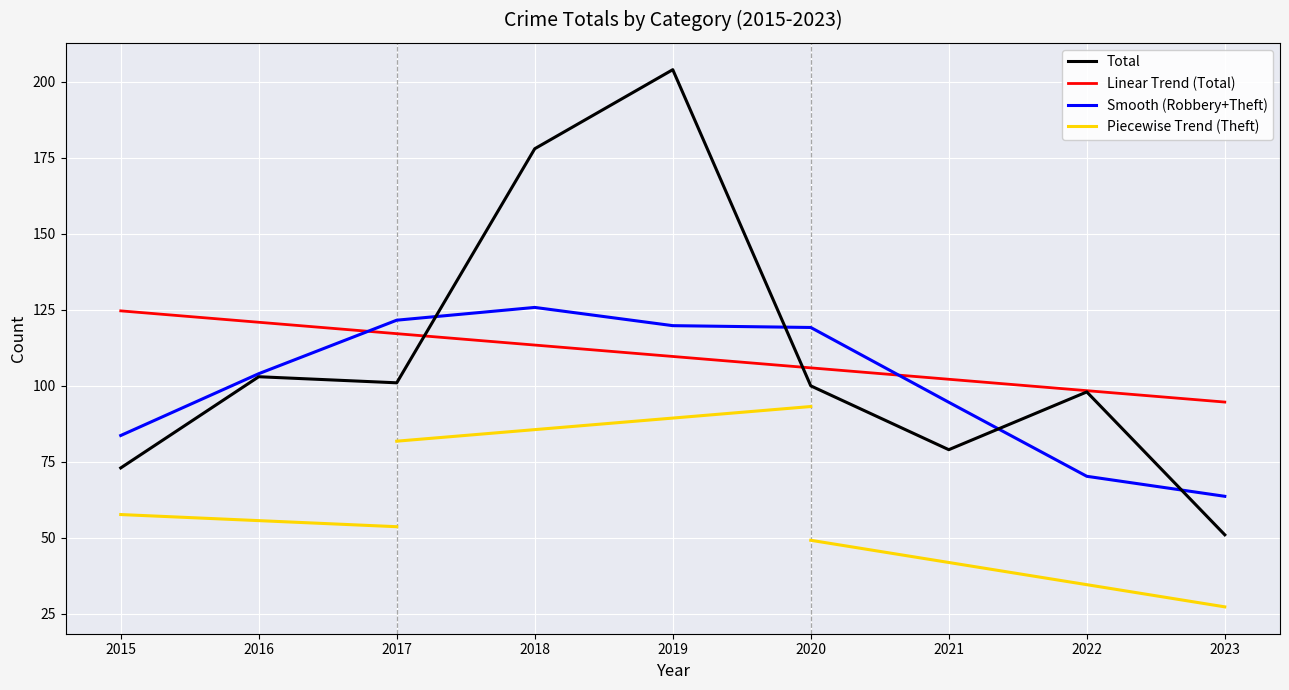

Is the value of Linear Trend (Total) at 2023 greater than the value of Total at 2023?

Yes